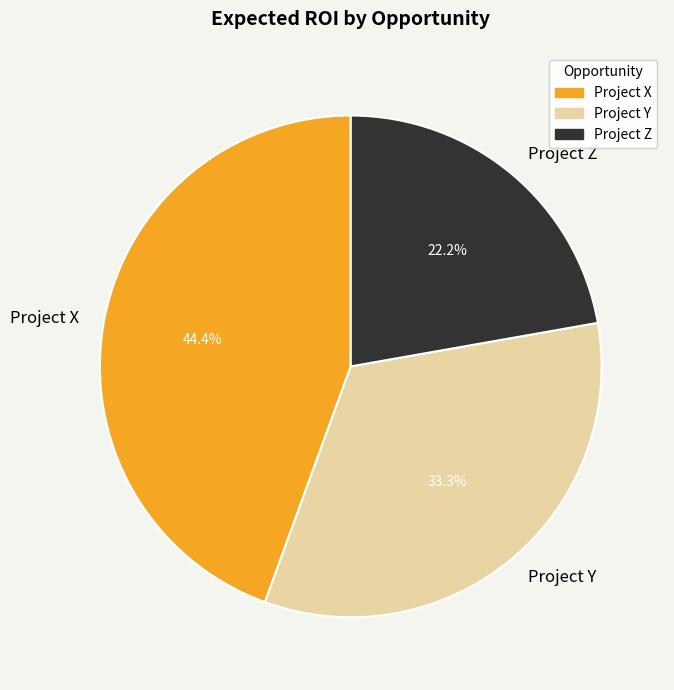

What is the ratio of the value at Project Z to the value at Project X?

0.5